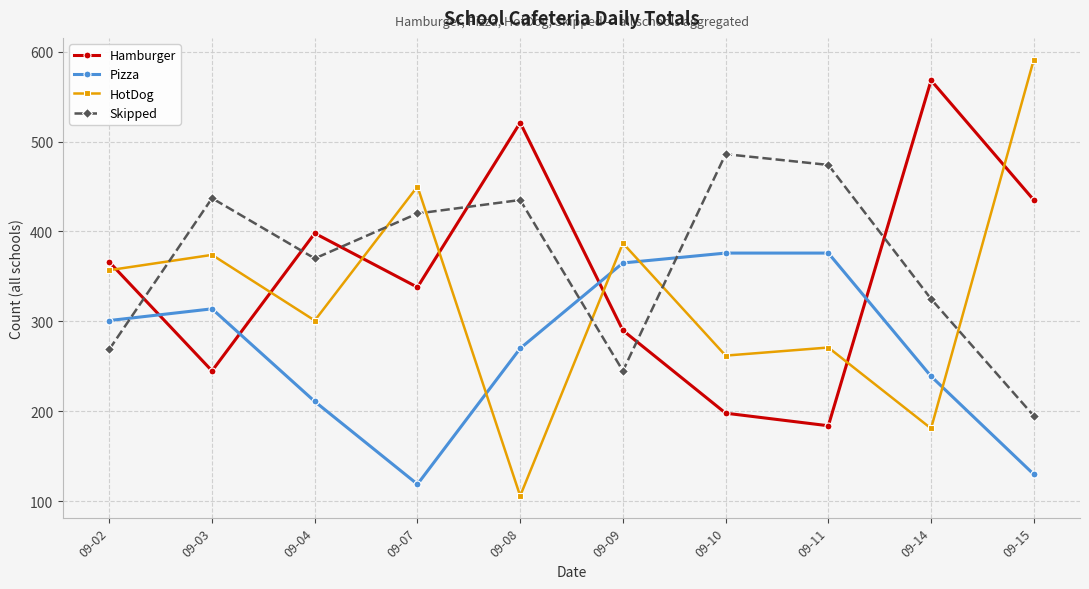

True or false: HotDog and Pizza cross at least once.

True